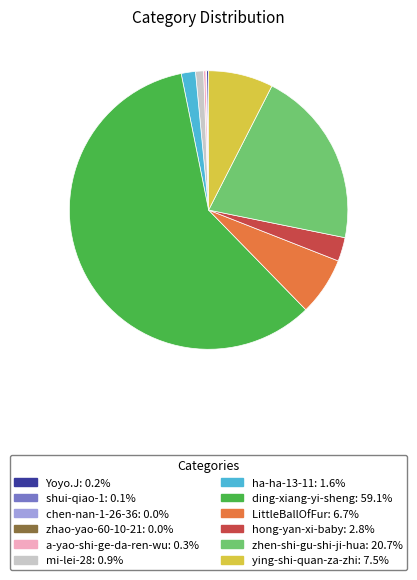

Which slice is the largest?

ding-xiang-yi-sheng